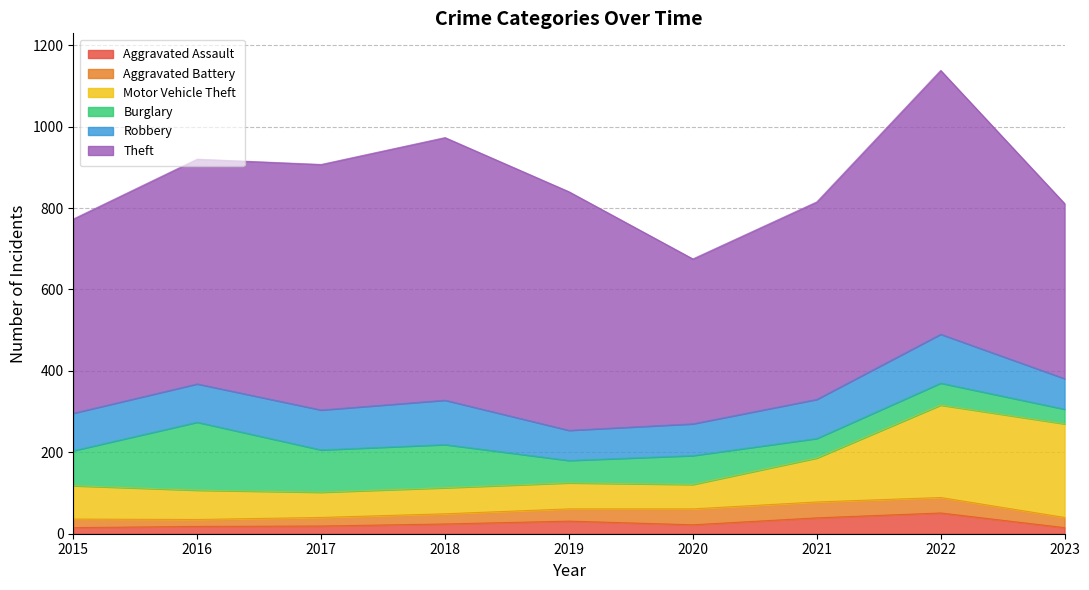

Rank the series by their maximum value, from highest to lowest.

Theft, Motor Vehicle Theft, Burglary, Robbery, Aggravated Assault, Aggravated Battery